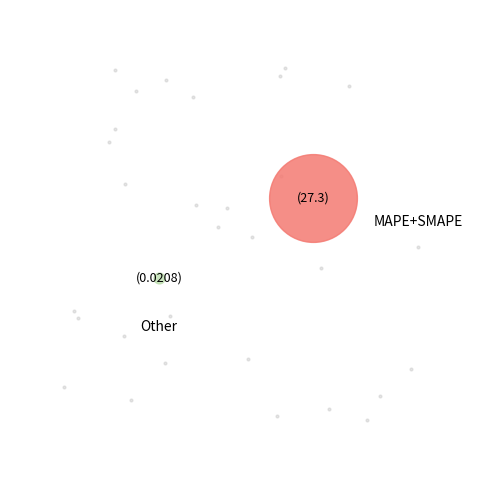

Does any single category account for the majority?

Yes